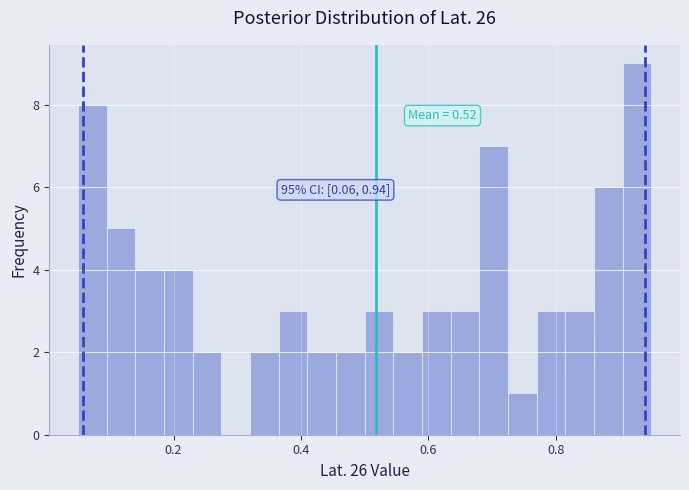

Read against the x-axis, roughly where is the centre of the tallest bar?

0.92